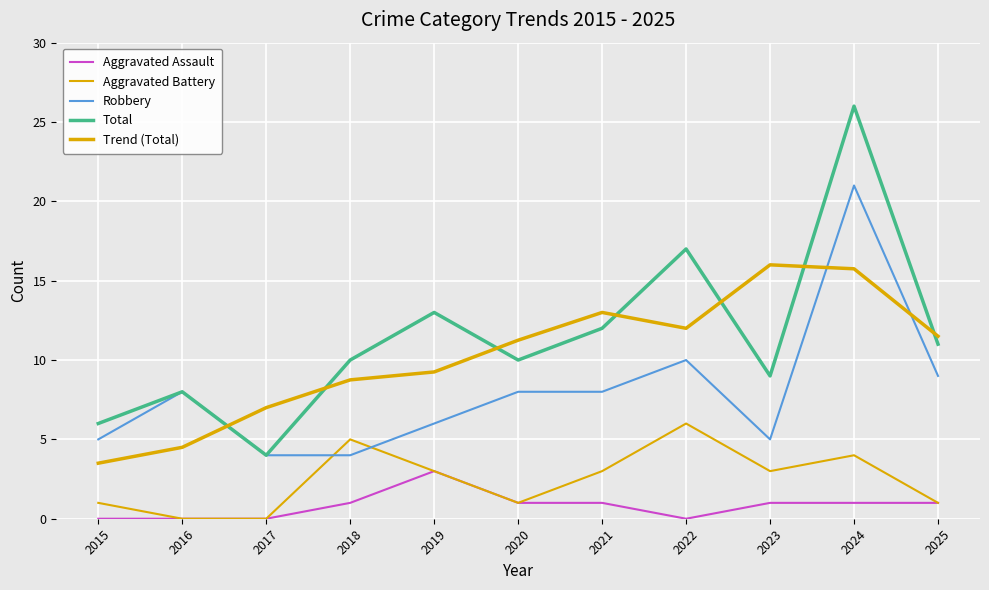

Does the chart display data point markers on the line(s)?

No